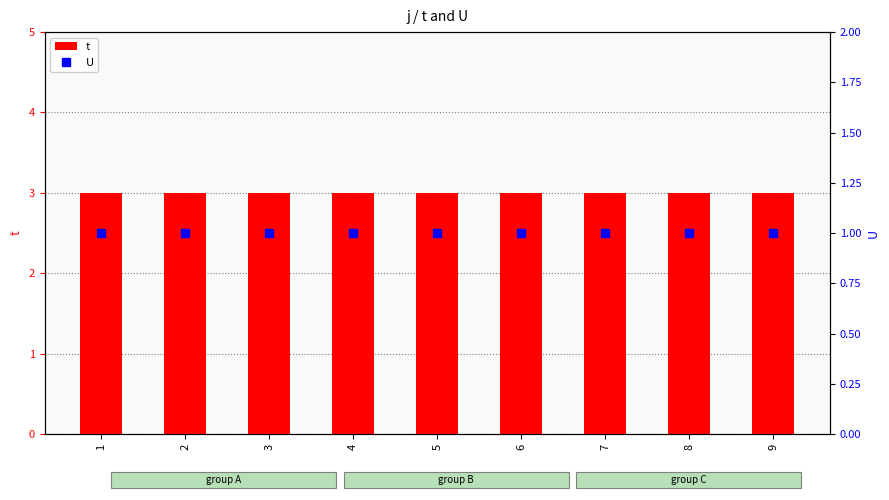

What value does the t series have at 6?

3